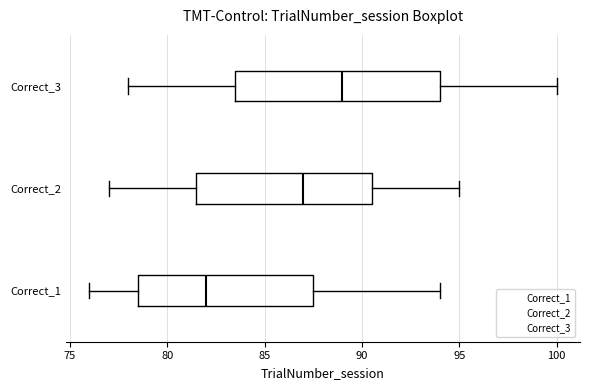

Reading bottom to top, read every box against the x-axis: the position of its median line, the range the box covers, and the ends of its whiskers. The values are not printed on the chart, so give them approximately, as read against the axis.

Correct_1: median 82.0, box 78.5 to 87.5, whiskers 76.0 to 94.0
Correct_2: median 87.0, box 81.5 to 90.5, whiskers 77.0 to 95.0
Correct_3: median 89.0, box 83.5 to 94.0, whiskers 78.0 to 100.0